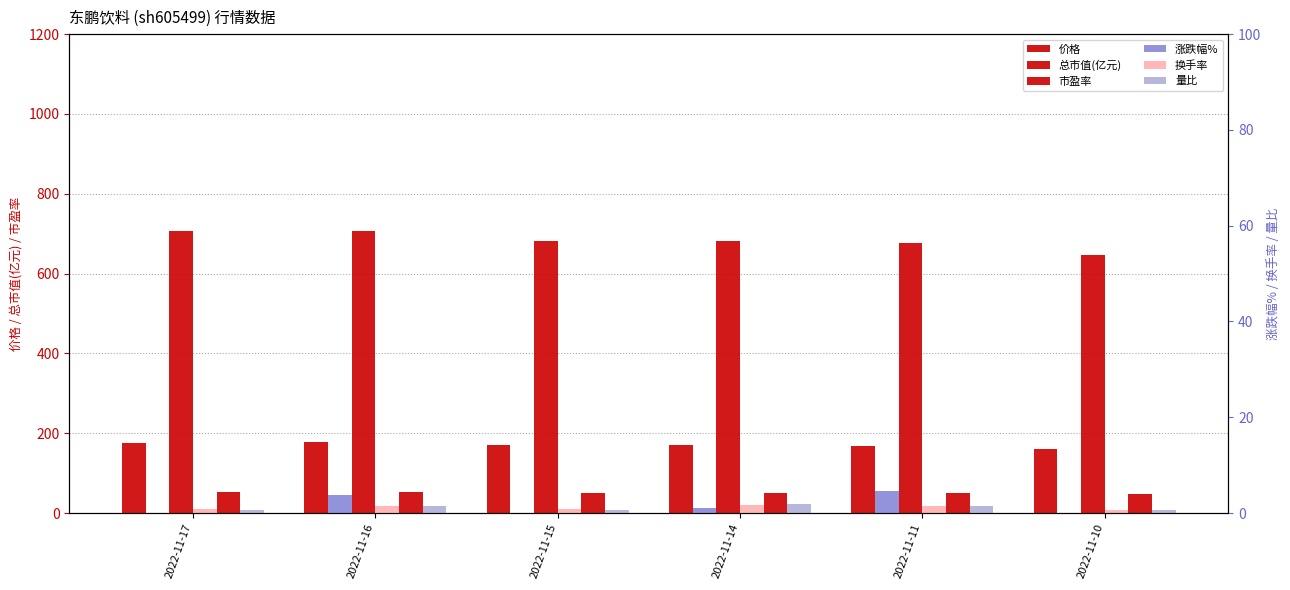

What is the maximum value for 市盈率?

52.0